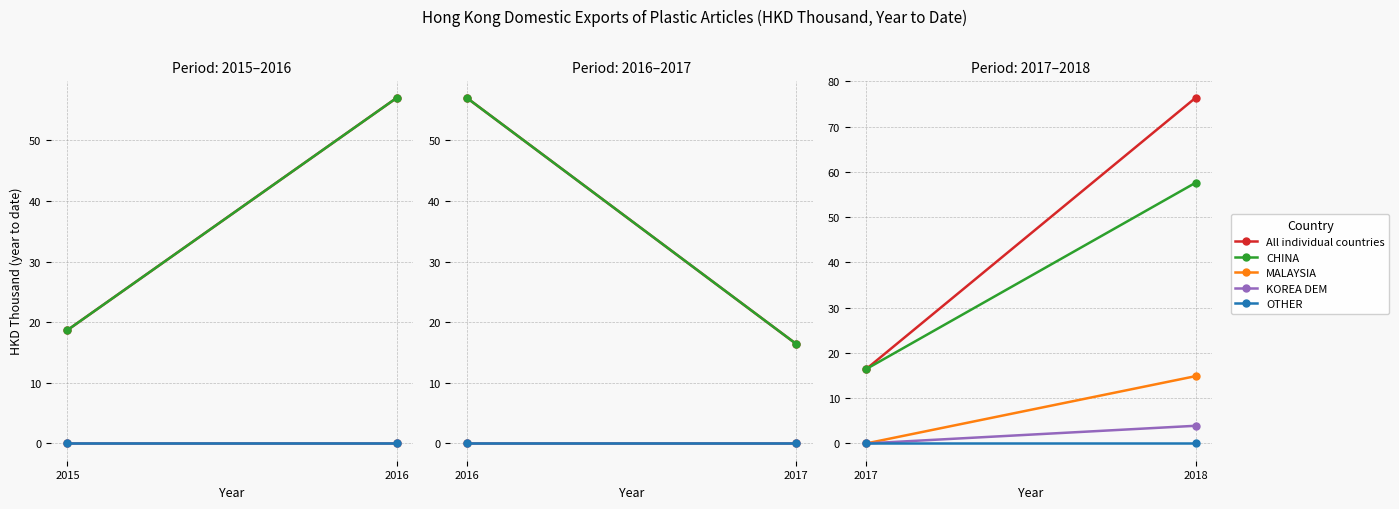

Which category has the lowest value across all series?

2017